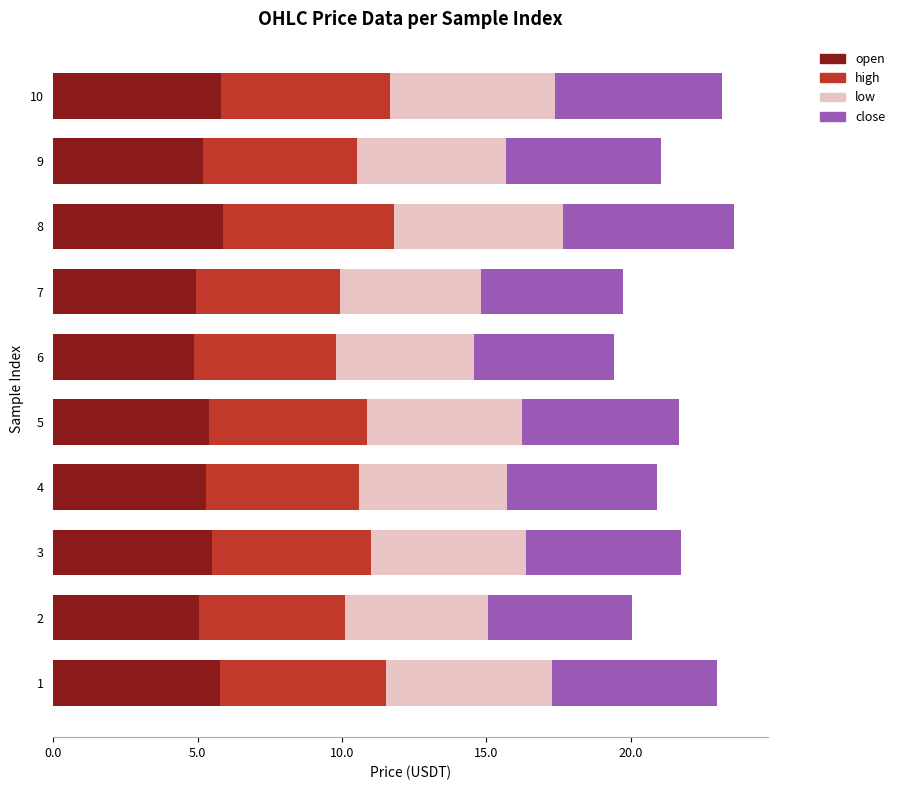

What is the total value across all series at 6?

19.4